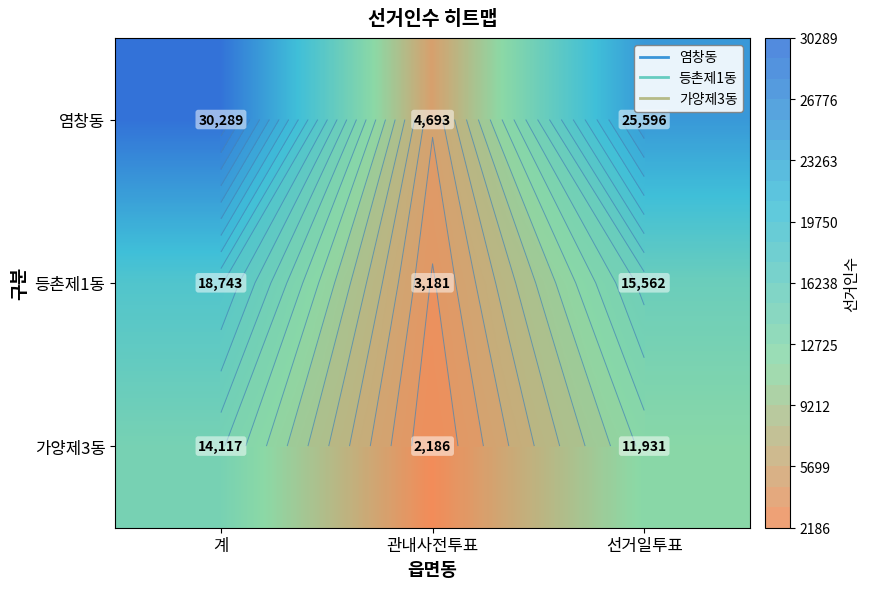

Where does the 가양제3동 series first go above 11931?

계